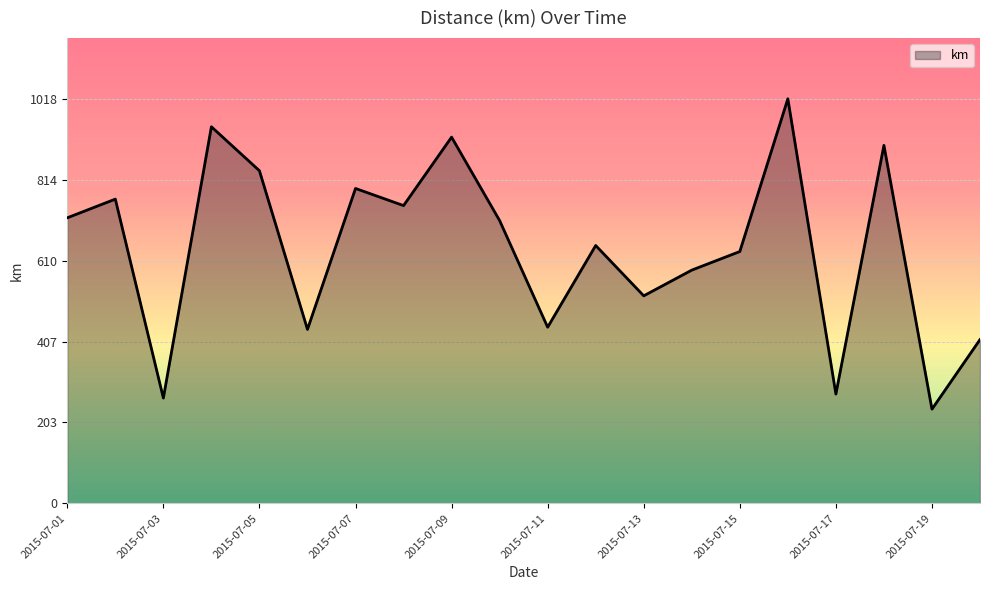

How many interior local valleys (lower than both neighbors) does the data have?

7